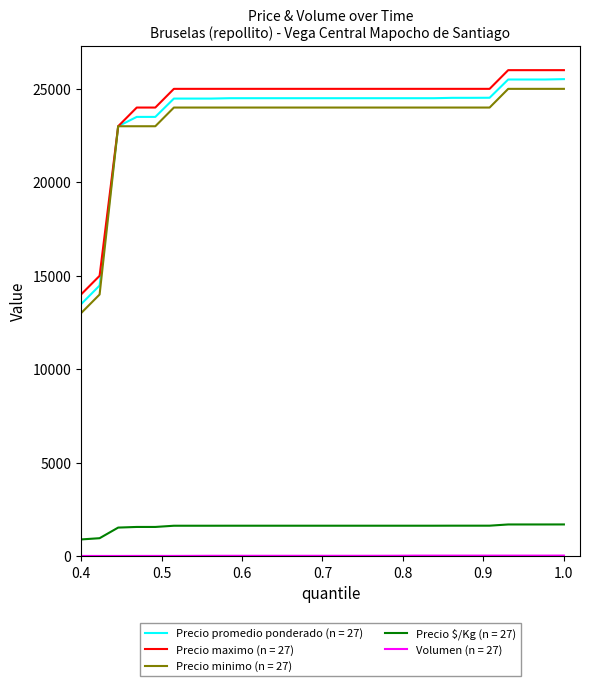

Does the chart display data point markers on the line(s)?

No